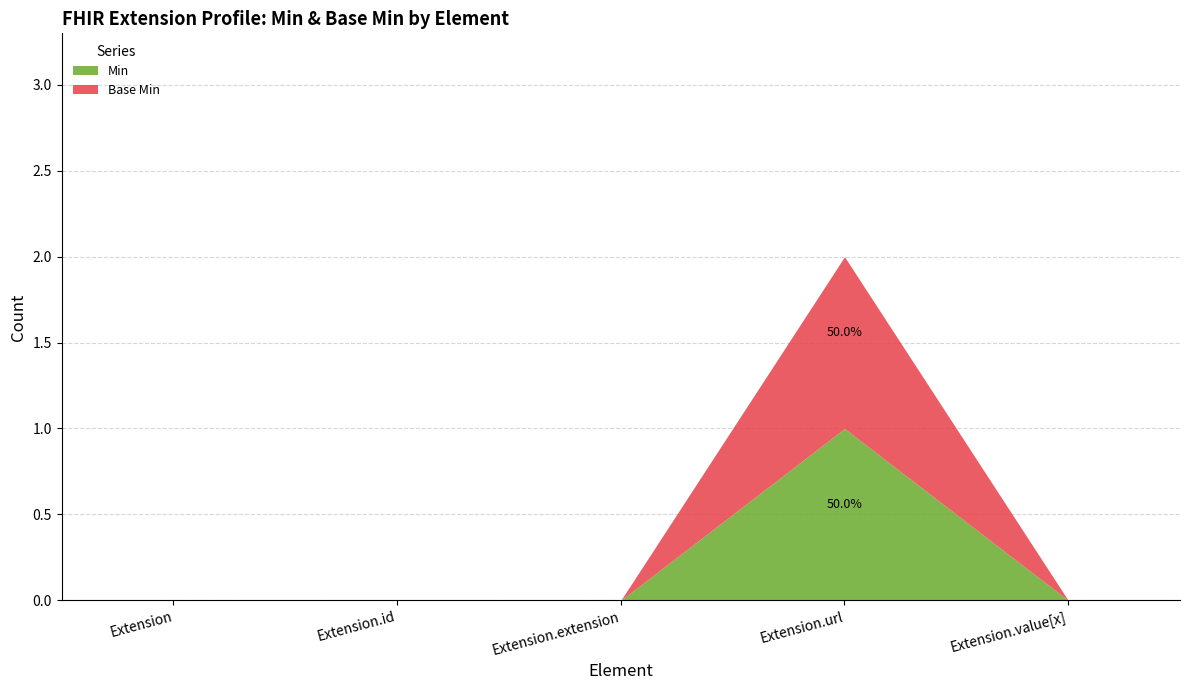

True or false: Base Min has a value of 1 at Extension.url.

True